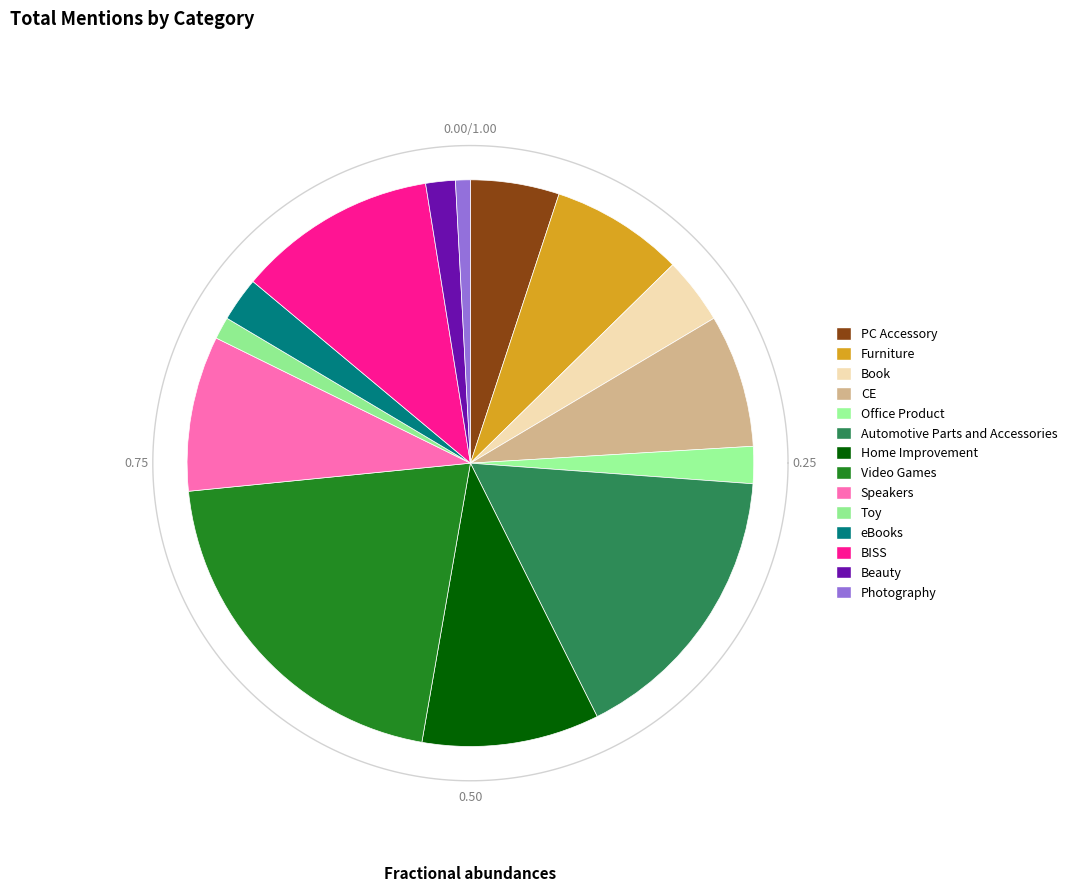

To the nearest percent, what portion does CE represent?

8%